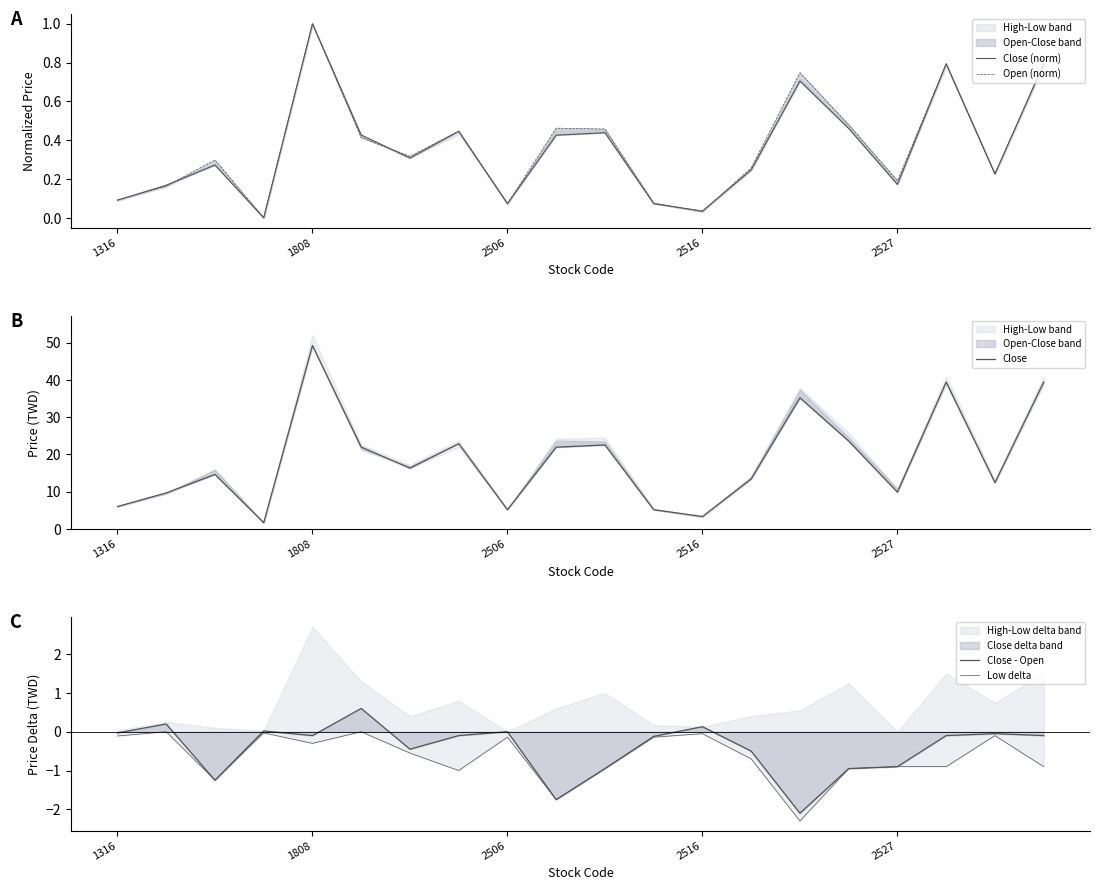

Reading left to right, what are all the values shown in this chart?

Close (norm): 0.1	0.2	0.3	0.0	1.0	0.4	0.3	0.4	0.1	0.4	0.4	0.1	0.0	0.2	0.7	0.5	0.2	0.8	0.2	0.8
Open (norm): 0.1	0.2	0.3	0.0	1.0	0.4	0.3	0.4	0.1	0.5	0.5	0.1	0.0	0.3	0.7	0.5	0.2	0.8	0.2	0.8
Close: 6.0	9.7	14.7	1.7	49.2	22.0	16.4	22.9	5.2	21.9	22.6	5.2	3.4	13.4	35.2	23.6	9.9	39.4	12.4	39.4
Close - Open: -0.0	0.2	-1.2	0.0	-0.1	0.6	-0.4	-0.1	0.0	-1.8	-0.9	-0.1	0.1	-0.5	-2.1	-0.9	-0.9	-0.1	-0.1	-0.1
Low delta: -0.1	0.0	-1.2	-0.0	-0.3	0.0	-0.6	-1.0	-0.1	-1.8	-0.9	-0.1	-0.0	-0.7	-2.3	-0.9	-0.9	-0.9	-0.1	-0.9